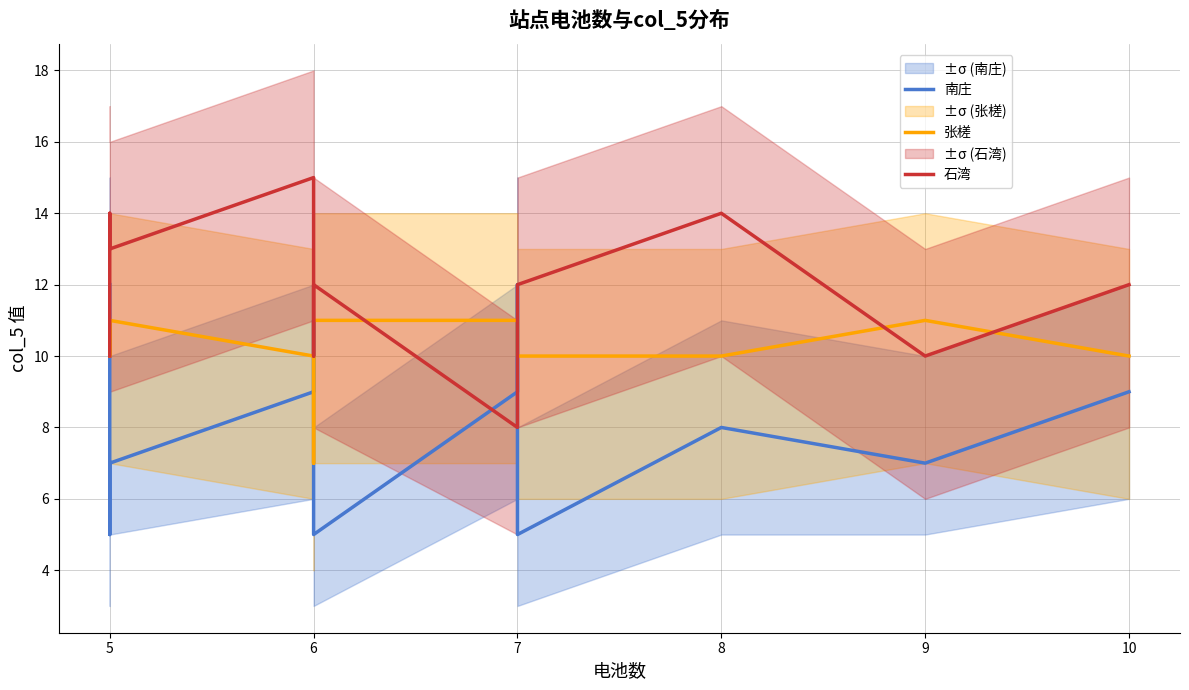

Rank the series by their average value, from highest to lowest.

石湾, 张槎, 南庄